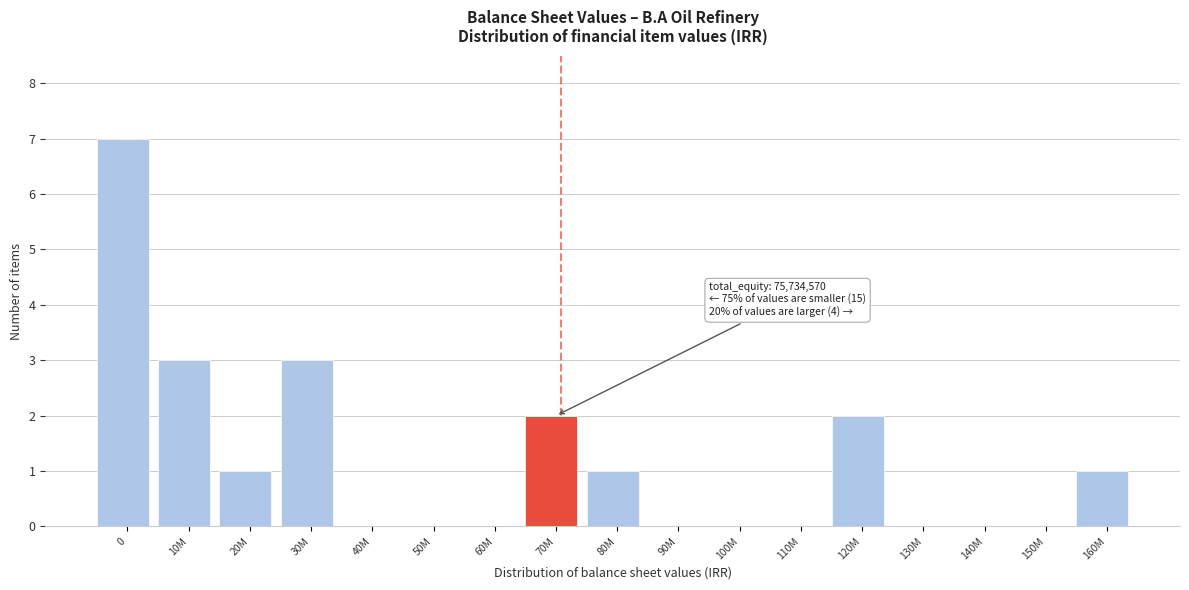

Reading left to right, list all the values displayed in this chart.

0=7	10M=3	20M=1	30M=3	40M=0	50M=0	60M=0	70M=2	80M=1	90M=0	100M=0	110M=0	120M=2	130M=0	140M=0	150M=0	160M=1